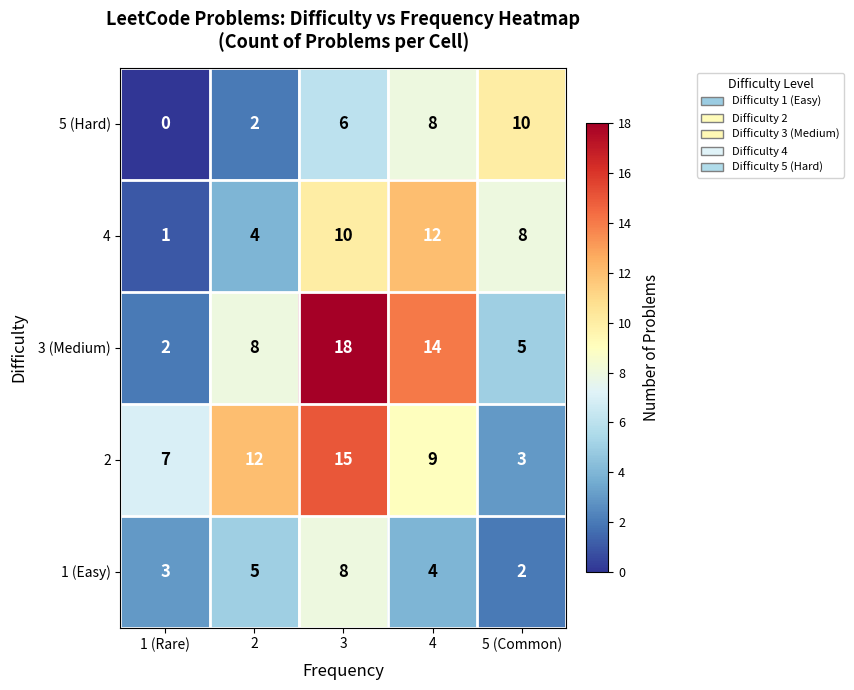

How many 2 values are between 7 and 12?

3